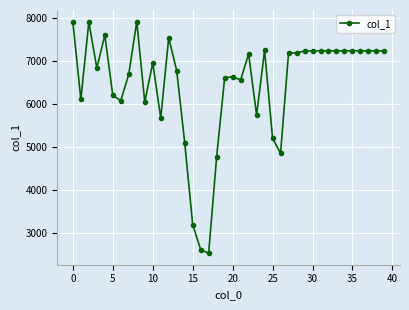

What is the smallest value displayed?

2540